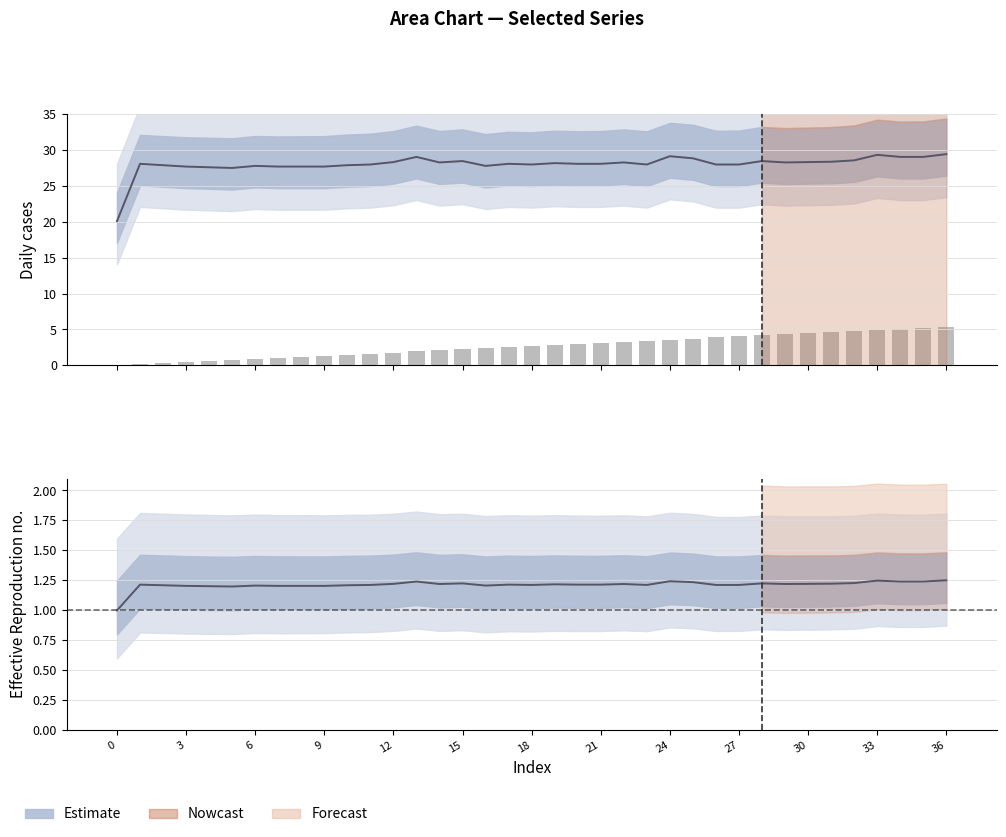

Which series has the largest range (max minus min)?

Estimate (median)